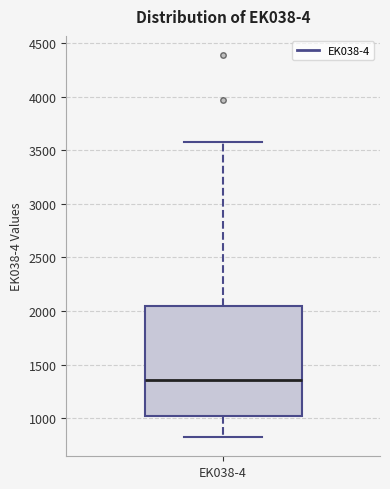

Read this box plot against the y-axis: the position of the median line, the range covered by the box, and the ends of both whiskers. The values are not printed on the chart, so give them approximately, as read against the axis.

median 1350, box 1000 to 2050, whiskers 800 to 3600